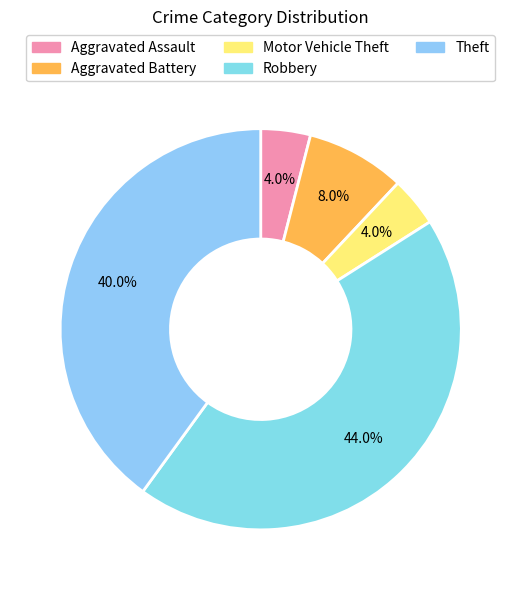

What is the smallest slice in the pie chart?

Aggravated Assault